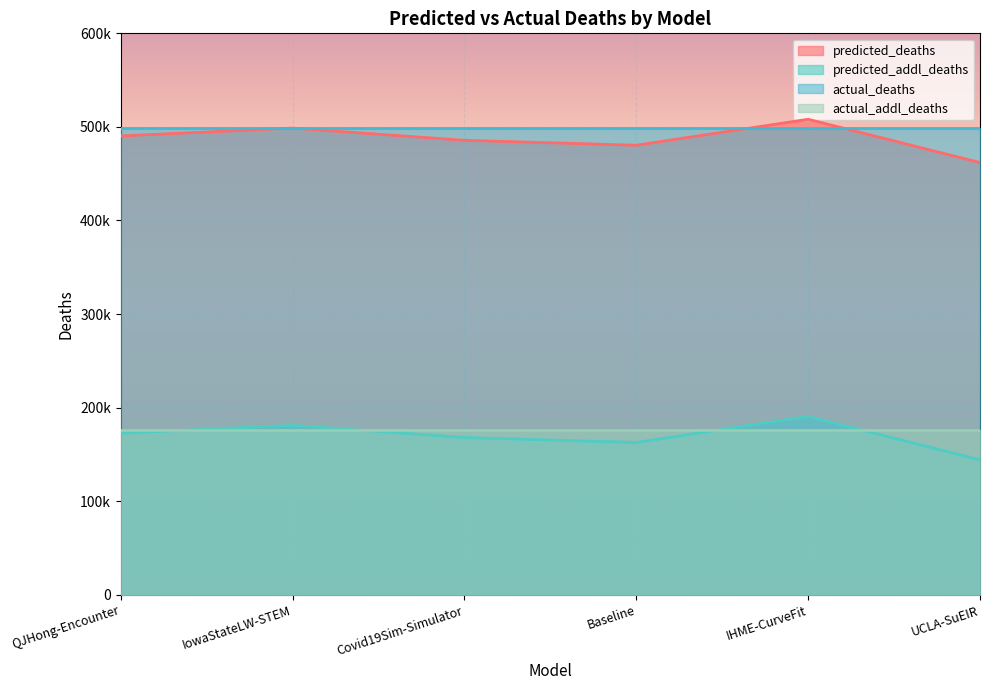

What is the value of the predicted_addl_deaths point at the 6th from the left?

144249.0